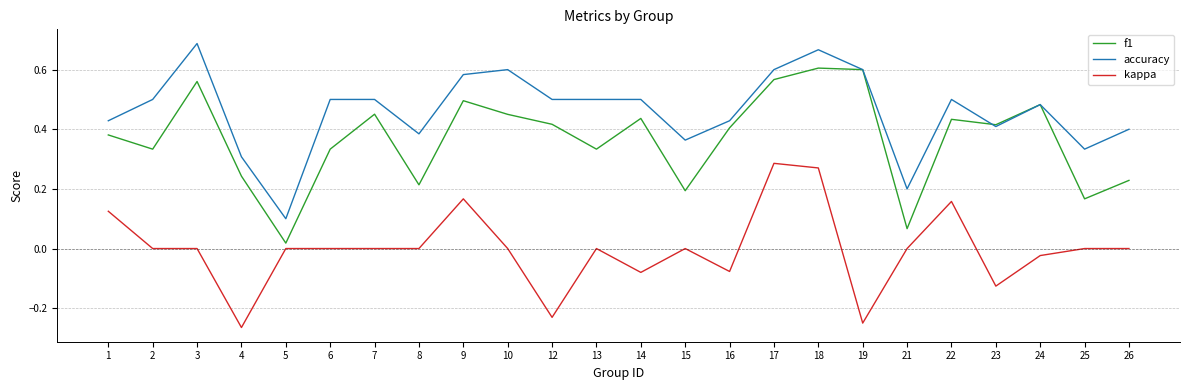

At which category is the sum across all series the highest?

18